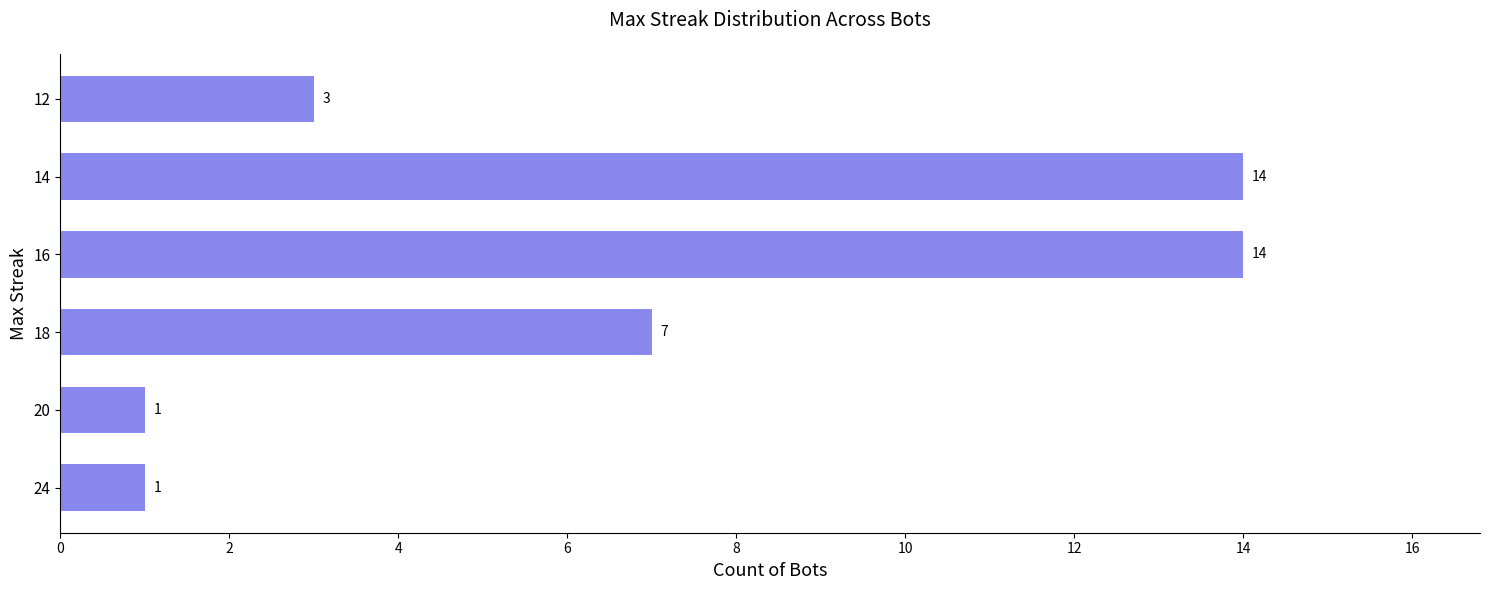

How many data points are less than 7?

3